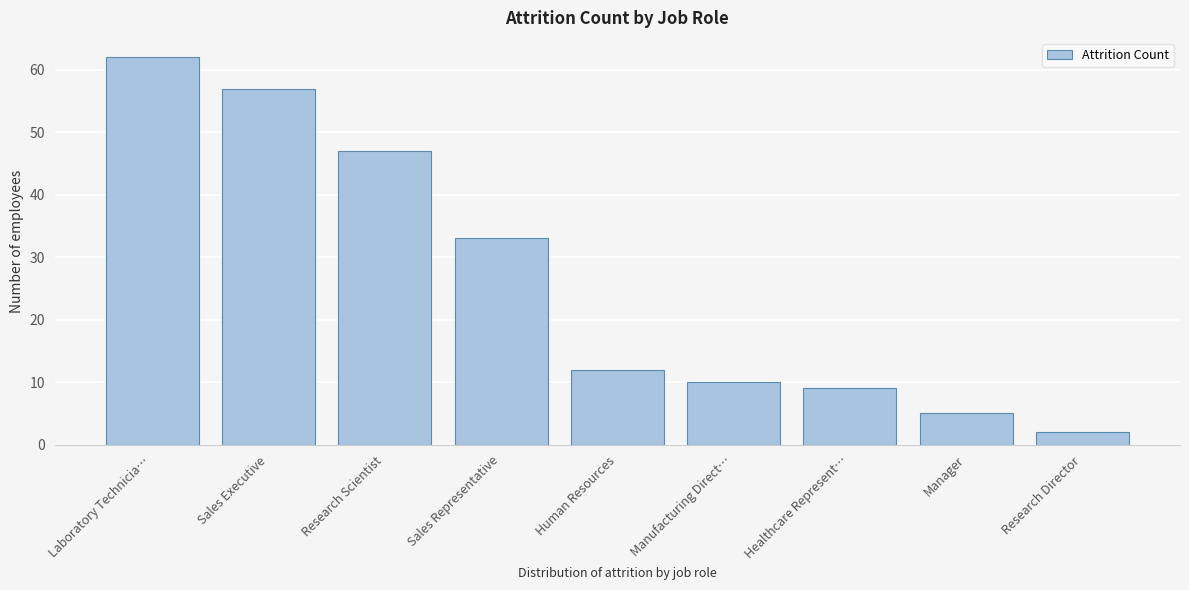

Reading left to right, transcribe all the data shown in this chart.

Laboratory Technicia…=62	Sales Executive=57	Research Scientist=47	Sales Representative=33	Human Resources=12	Manufacturing Direct…=10	Healthcare Represent…=9	Manager=5	Research Director=2